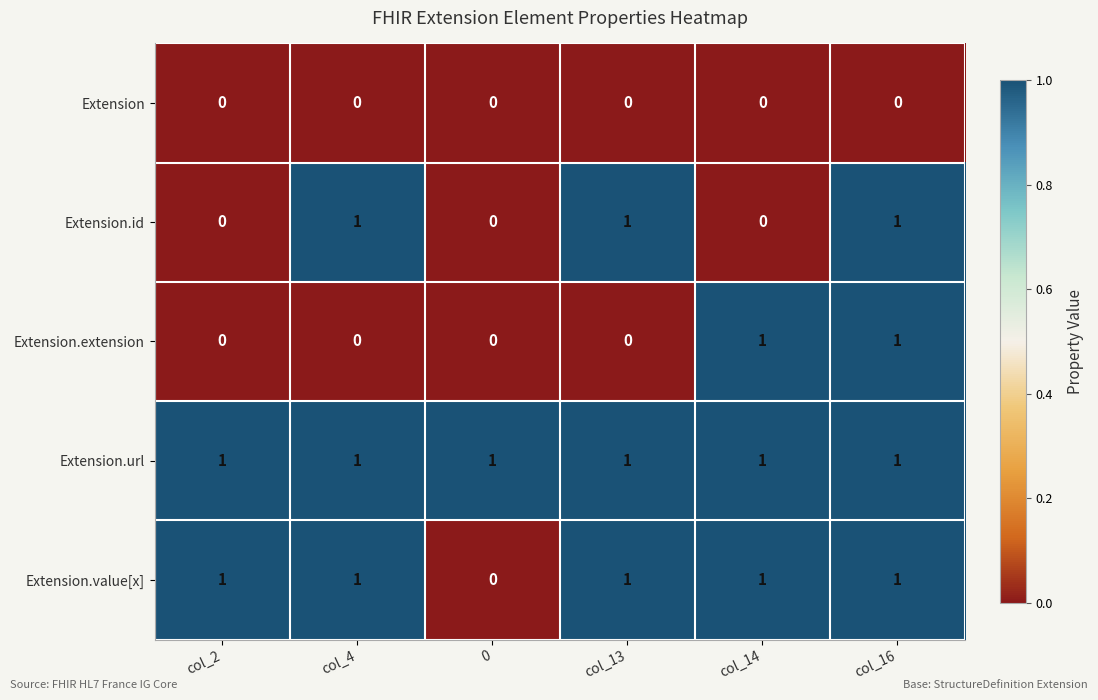

Which series has the largest total across all categories?

Extension.url